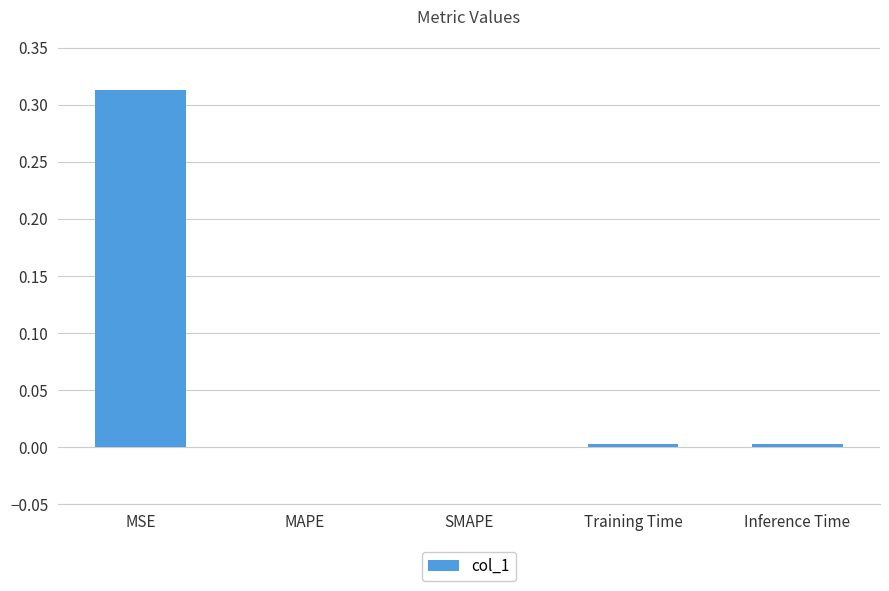

The value at SMAPE is -0.2. True or false?

False